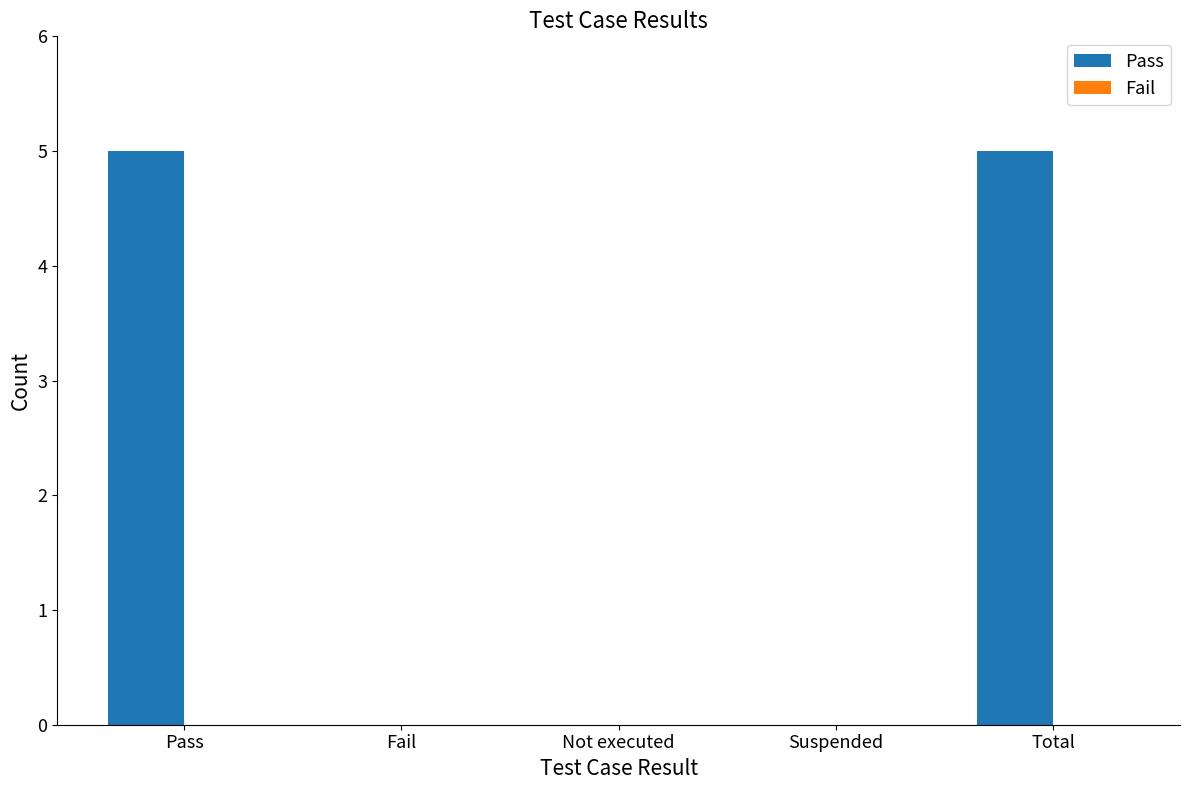

Are the bars horizontal?

No